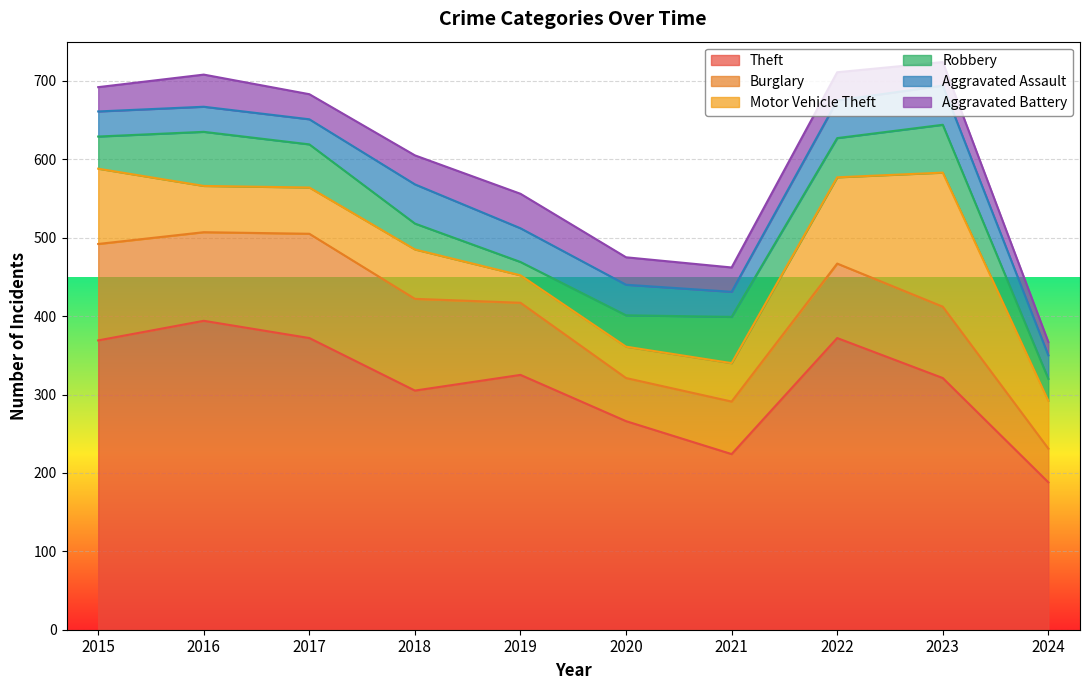

What is the average value of the Aggravated Assault series?

39